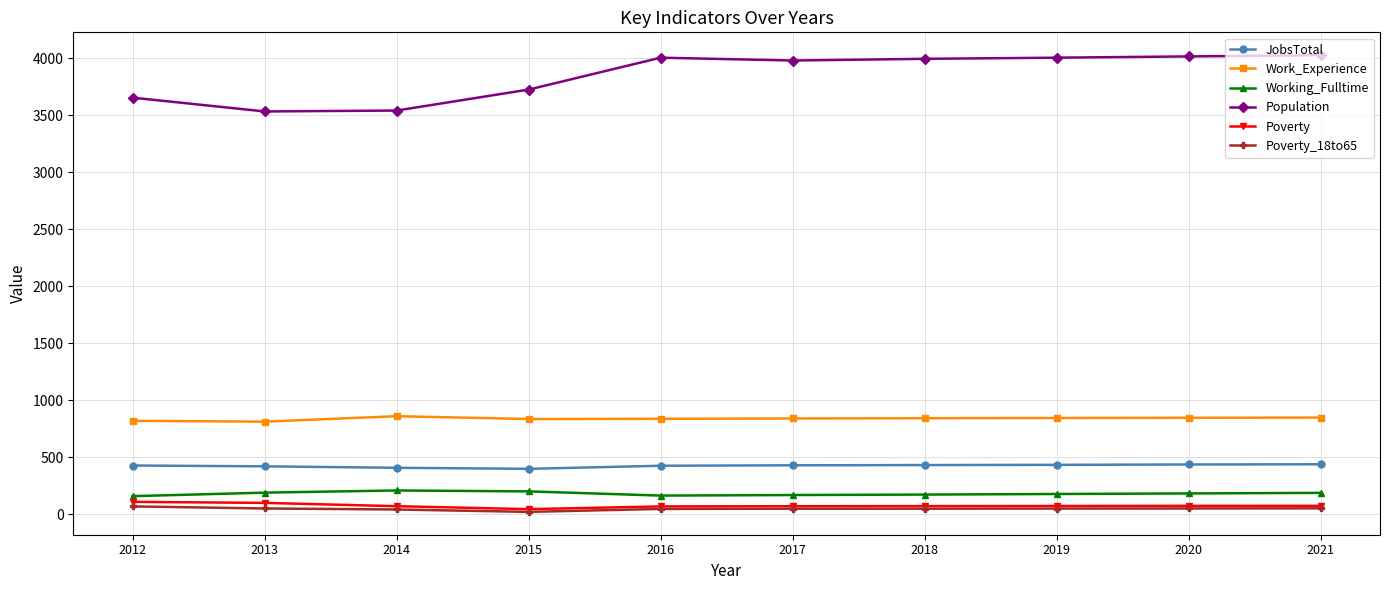

What is the value of the Work_Experience point at the 2nd from the left?

812